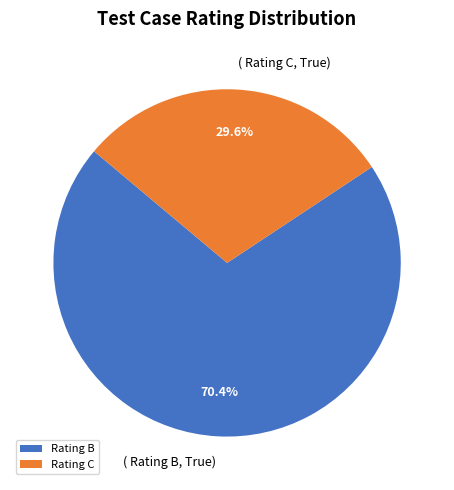

Rank the categories by value from highest to lowest.

Rating B, Rating C